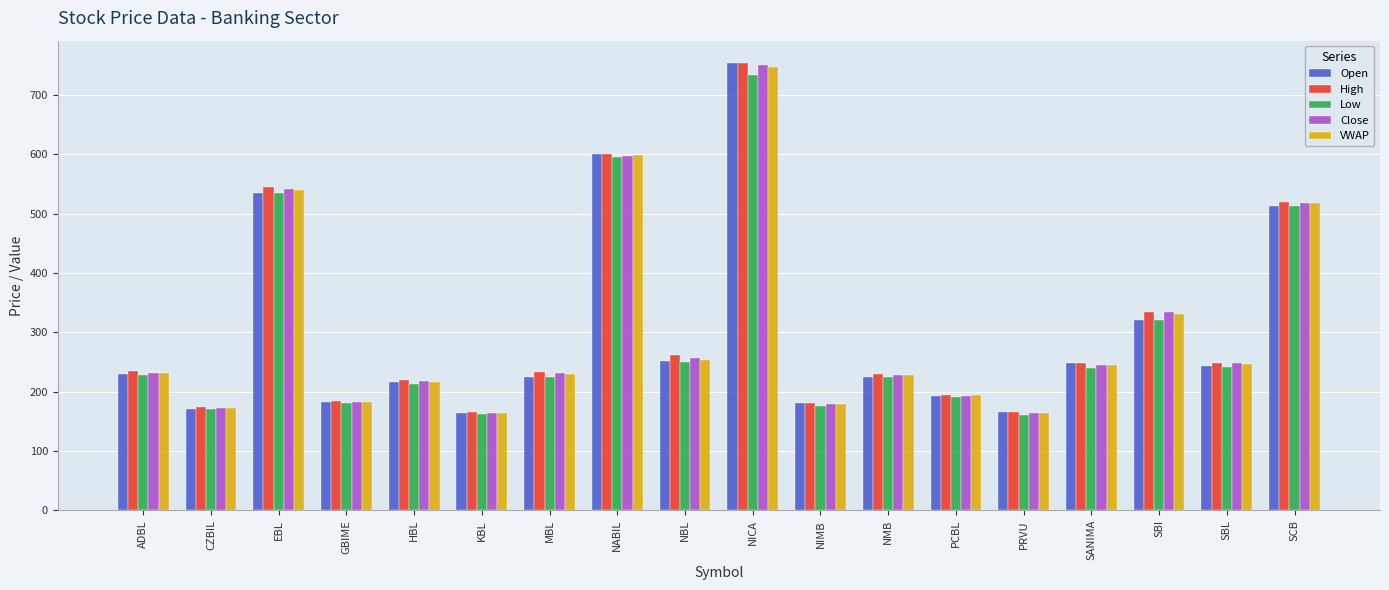

What is the minimum value shown in the chart?

160.0